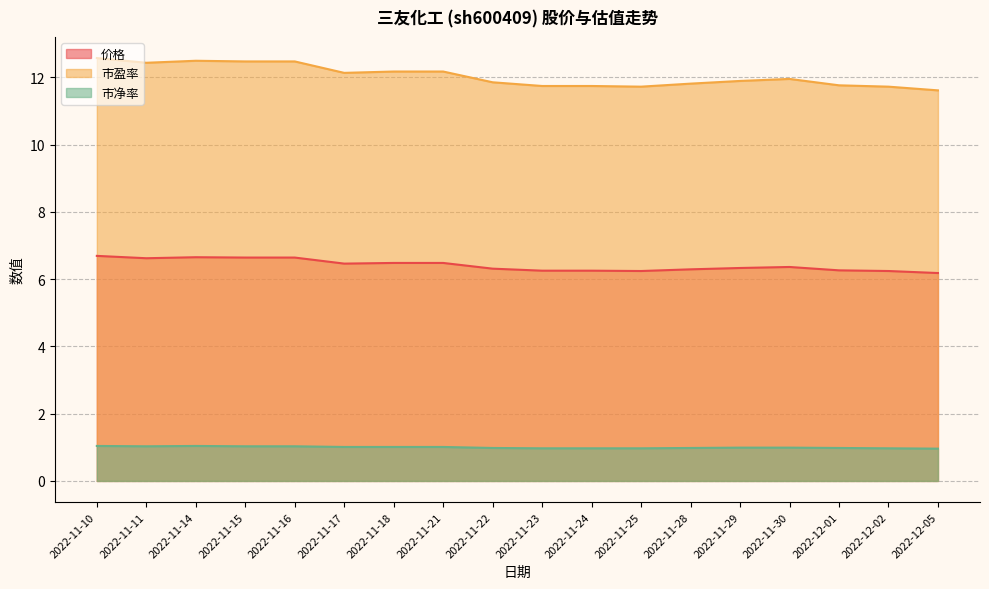

In 价格, how many points are lower than both neighbors (excluding endpoints)?

3